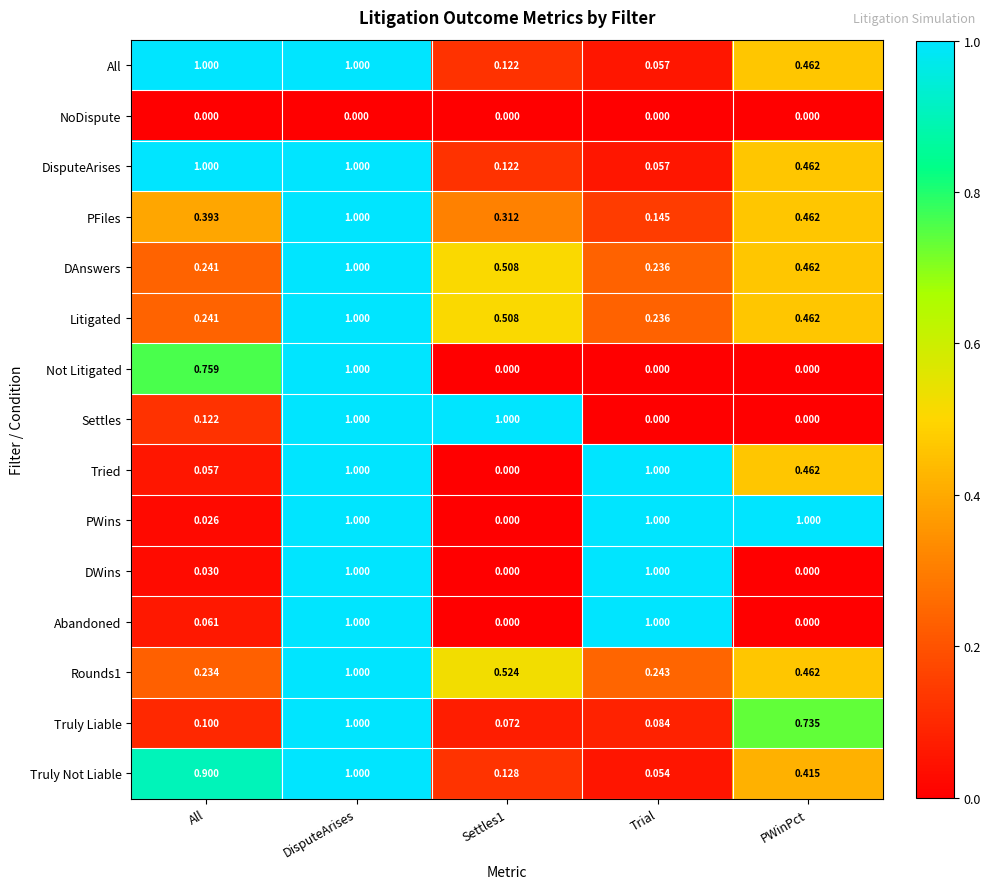

At which category is the sum across all series the highest?

DisputeArises